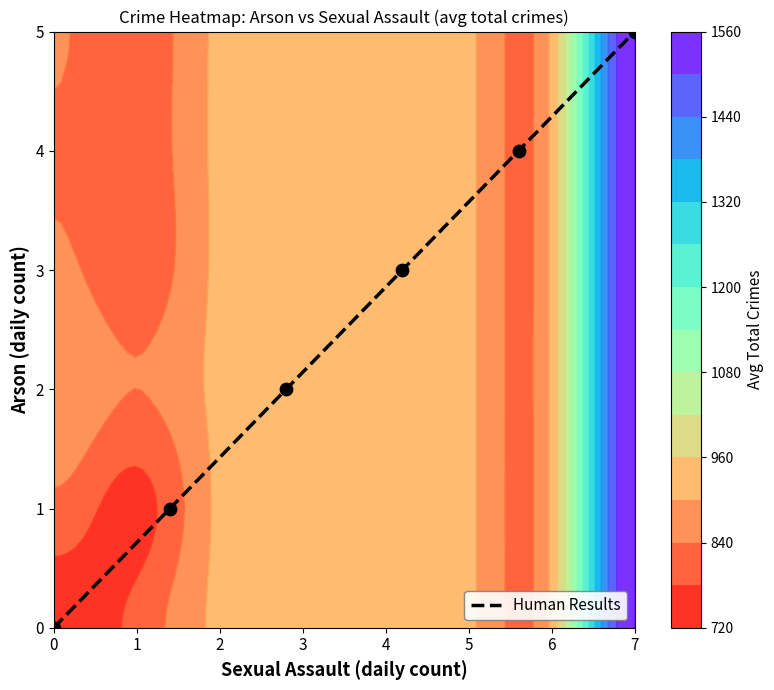

Is it true that Human Results equals 9 at 7?

False